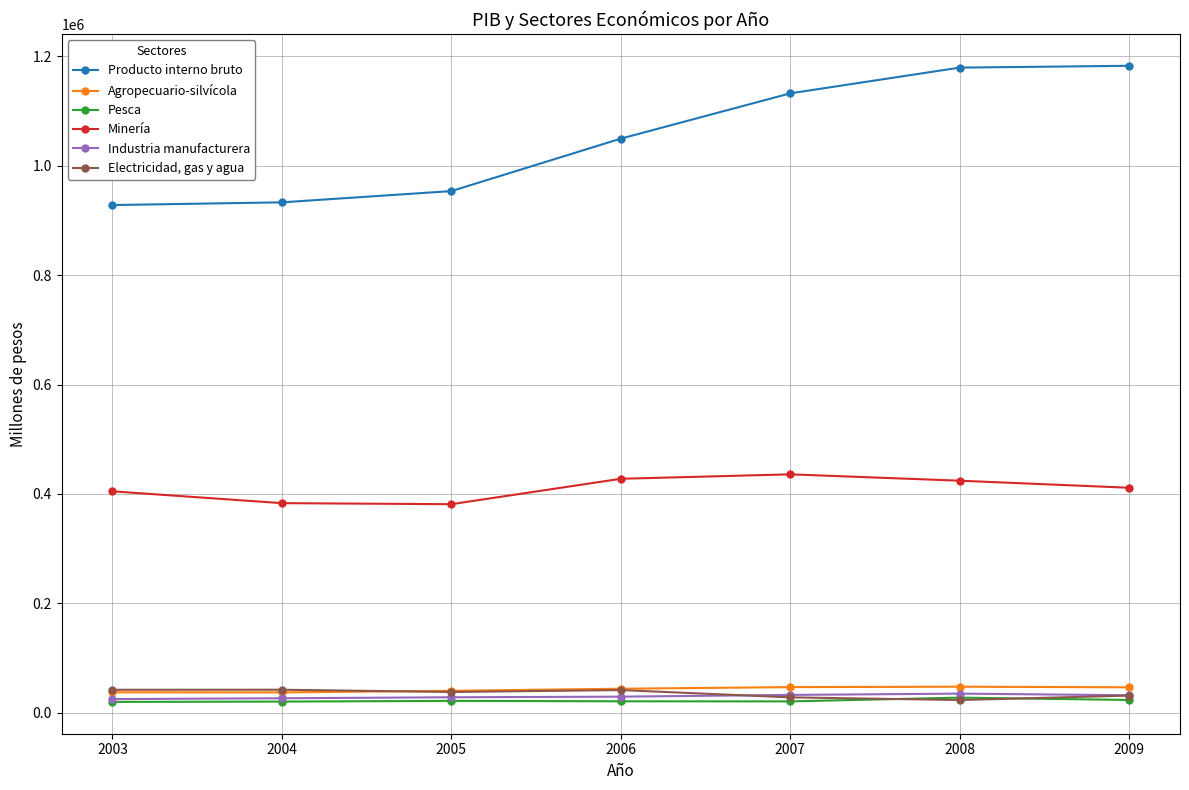

How many lines are shown in the chart?

6